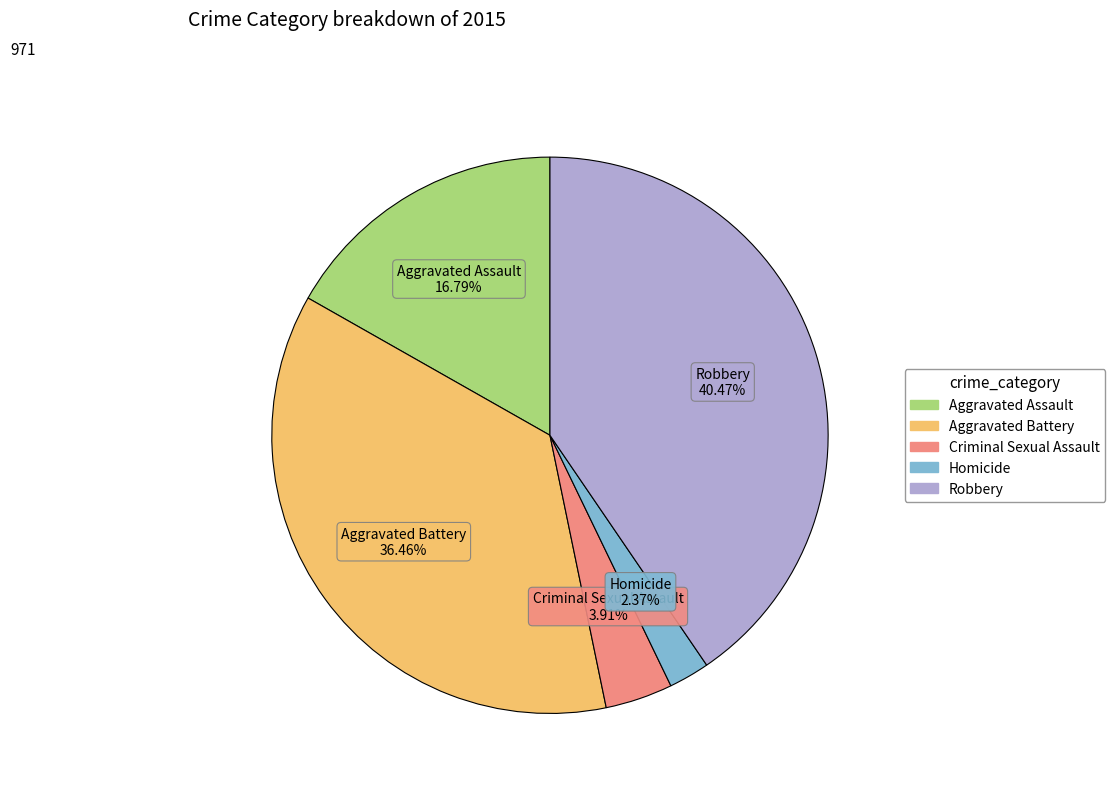

What is the ratio of the value at Aggravated Assault to the value at Aggravated Battery?

0.5